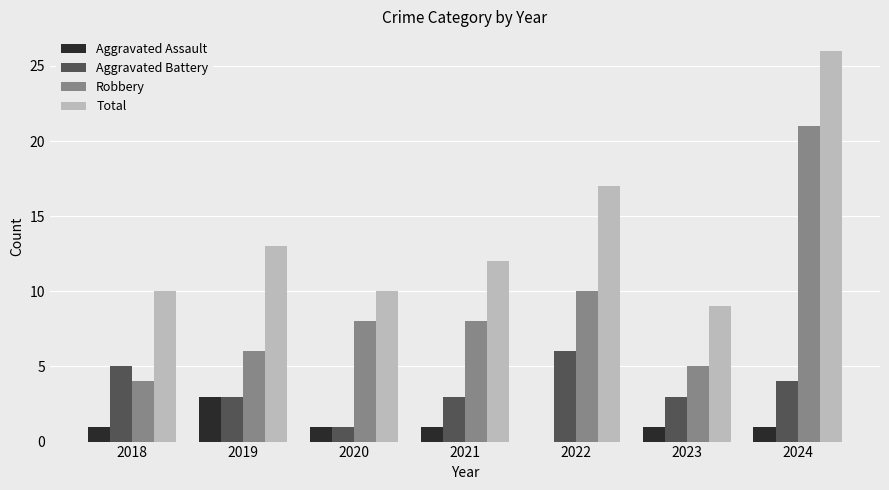

What are all the series names shown in the legend?

Aggravated Assault, Aggravated Battery, Robbery, Total